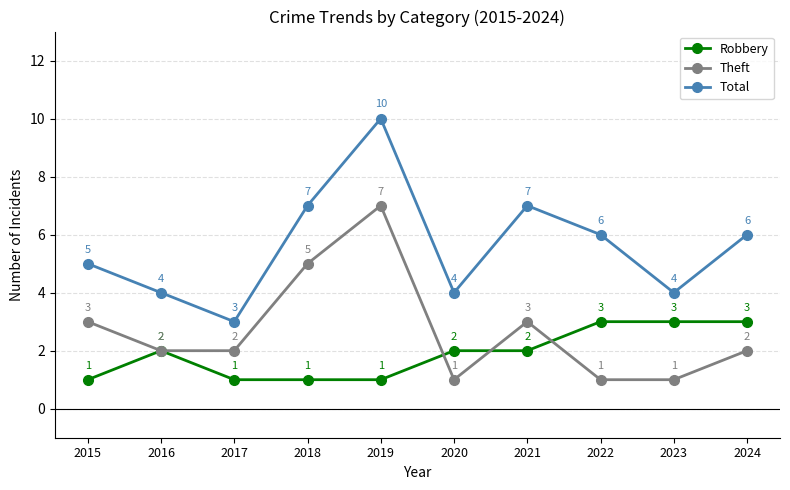

How many lines are shown in the chart?

3